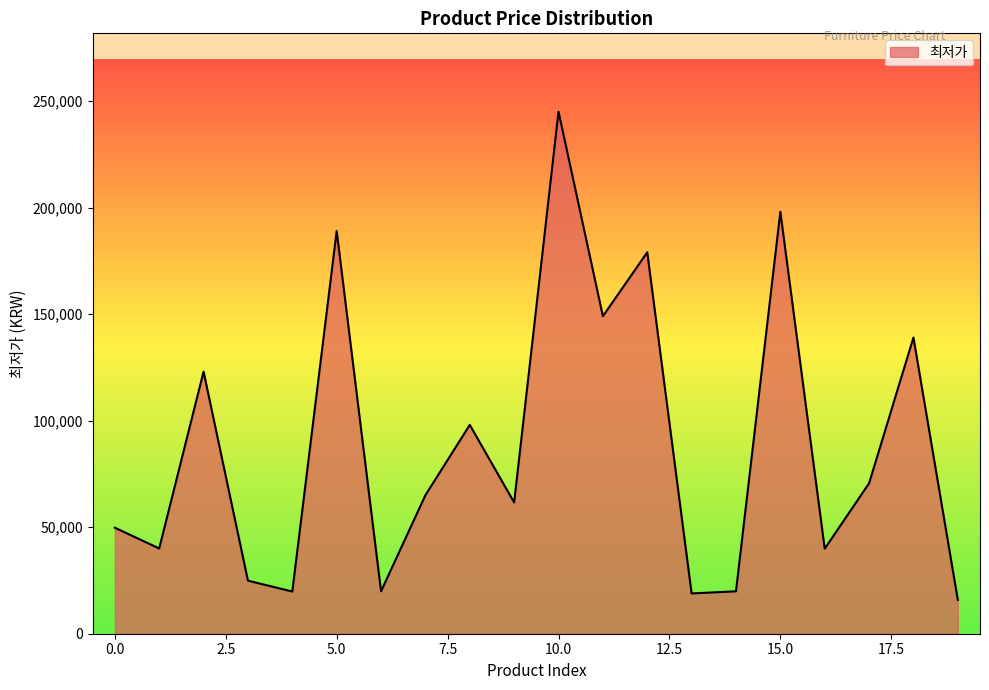

What is the smallest value displayed?

15900